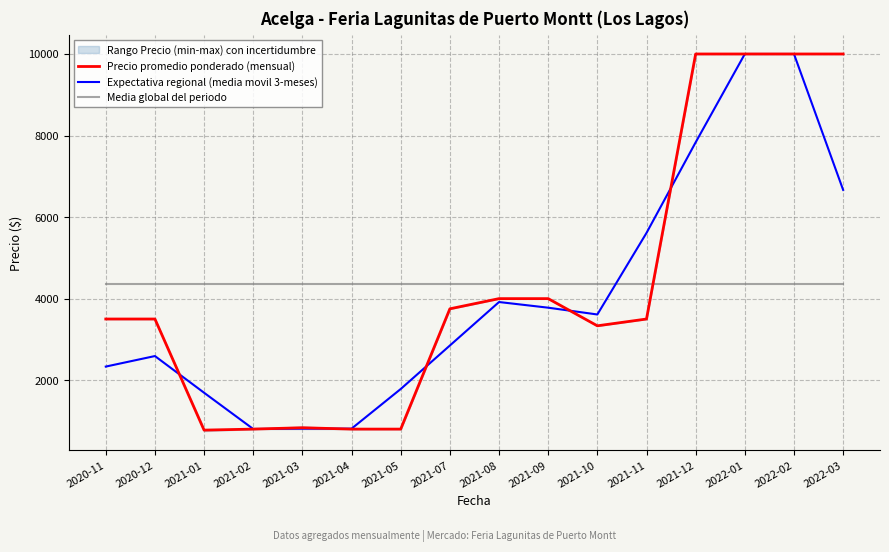

What is the difference between the highest and lowest values at 2022-01?

5650.5